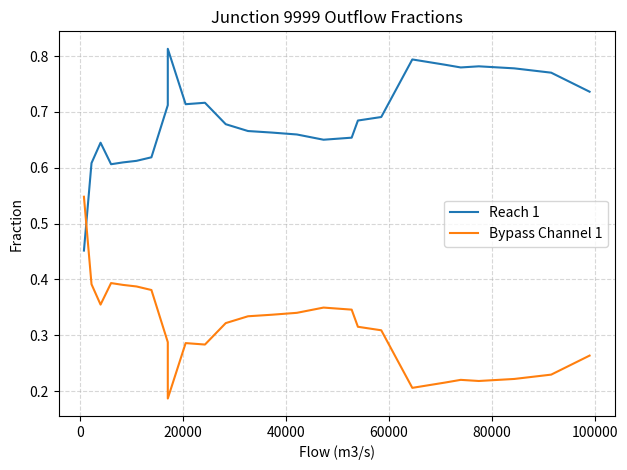

Which series has the largest range (max minus min)?

Reach 1